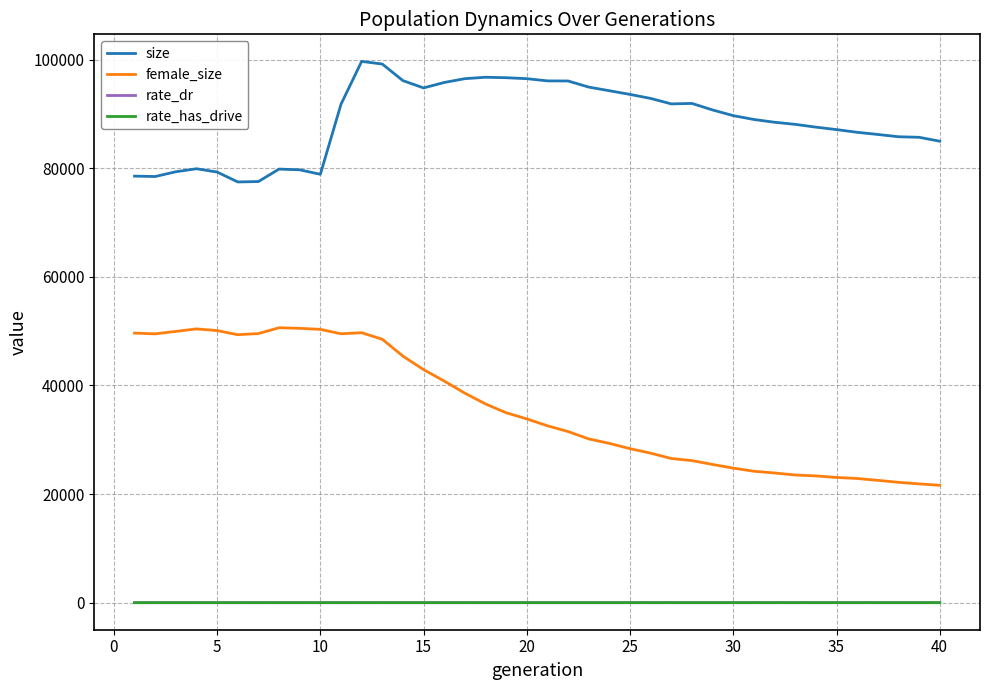

How many series are shown in this chart?

4